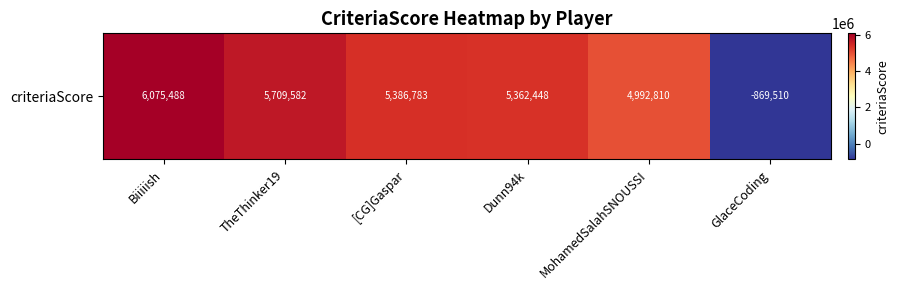

Which has a higher value, TheThinker19 or GlaceCoding?

TheThinker19